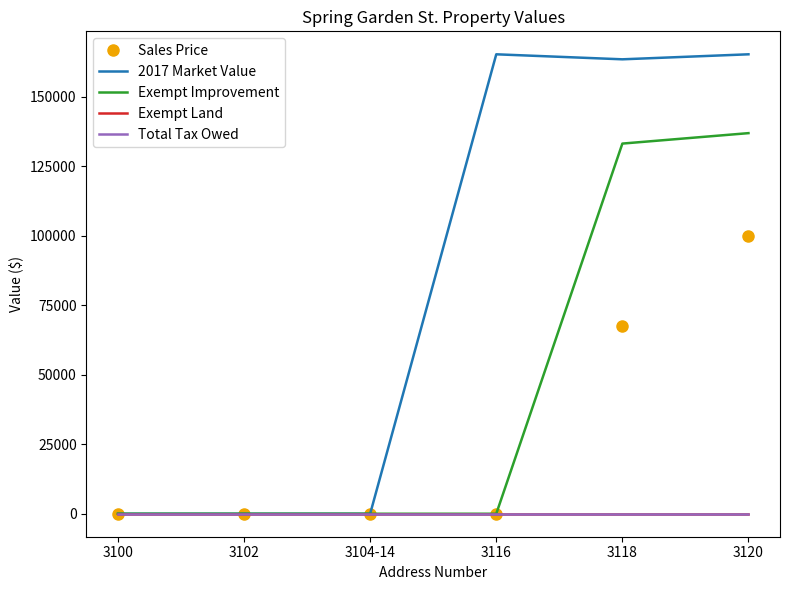

Which category has the lowest value across all series?

3100